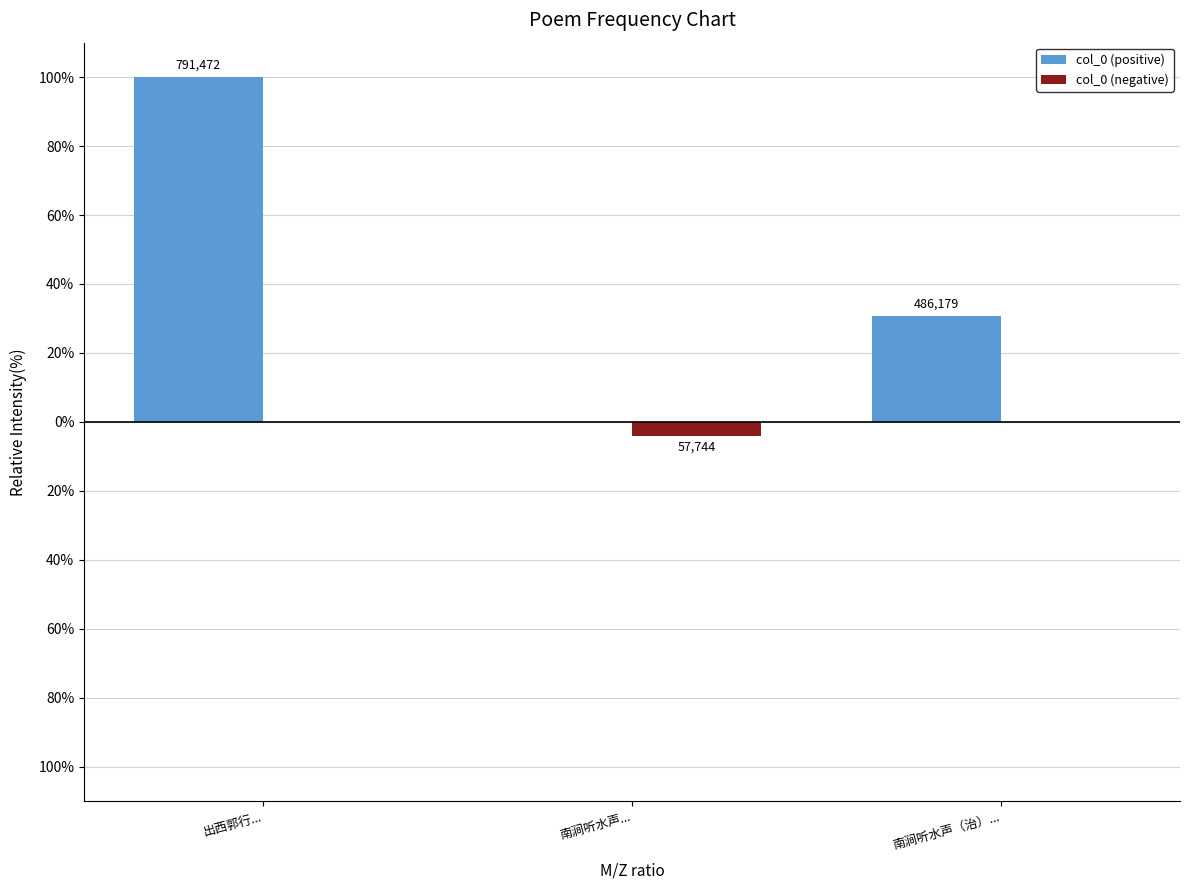

Which series changed the most between 南涧听水声... and 南涧听水声（治）...?

col_0 (positive)